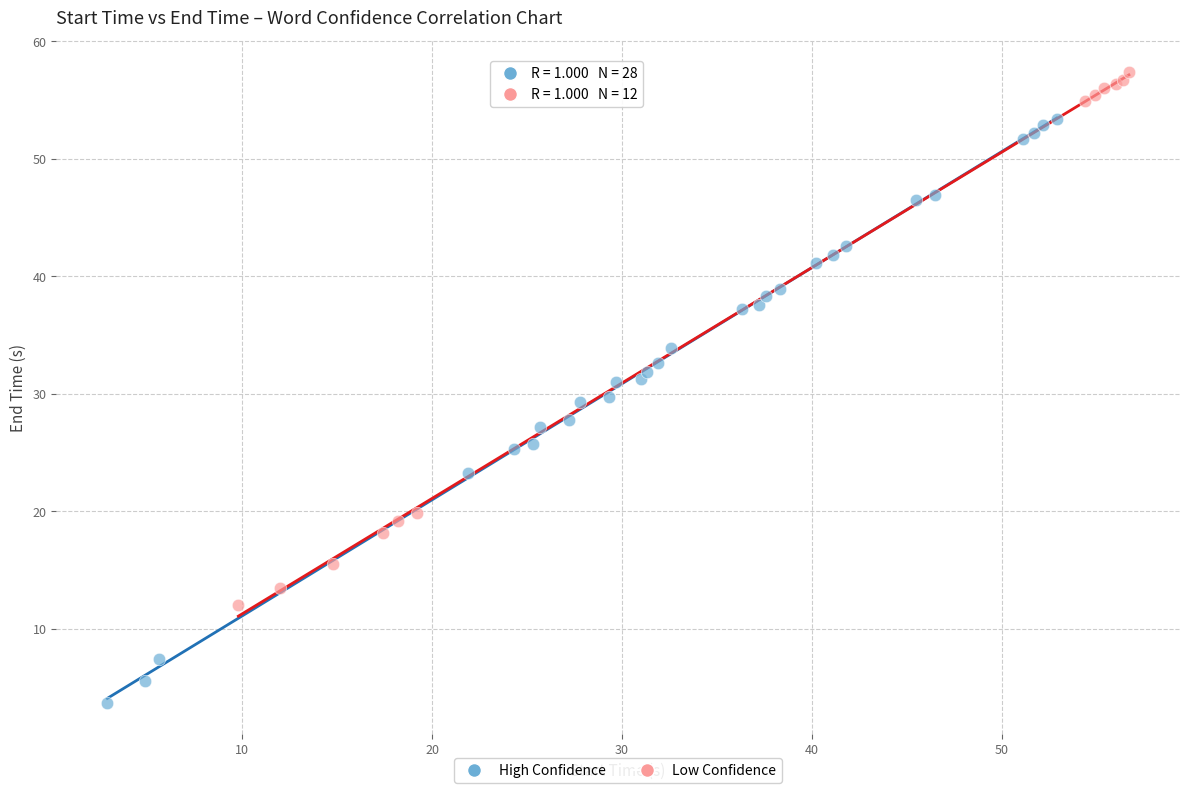

Which series reaches the maximum Y coordinate?

Low Confidence